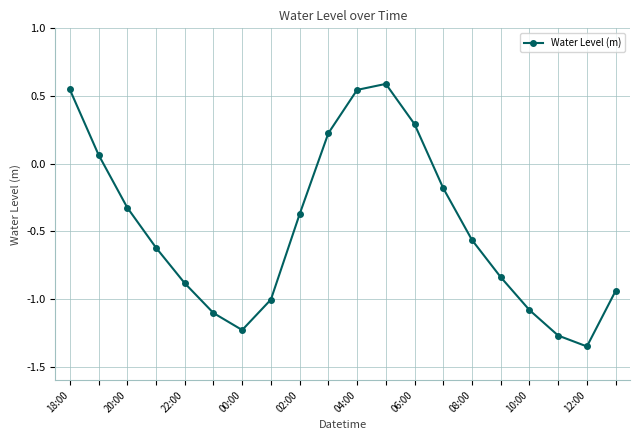

What is the sum of all values?

-9.5